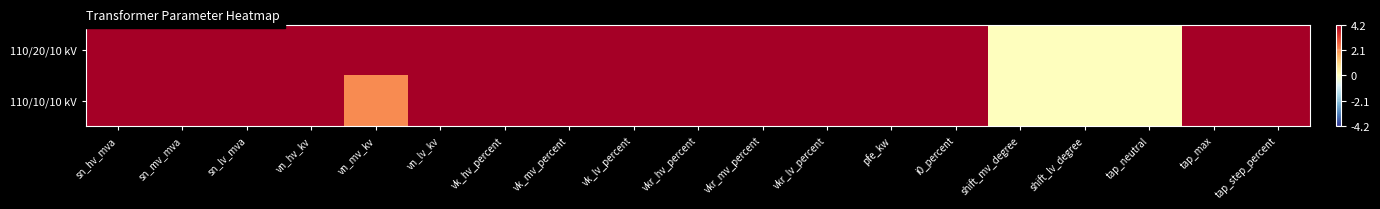

Between vk_lv_percent and tap_neutral, which series saw the biggest shift?

110/20/10 kV